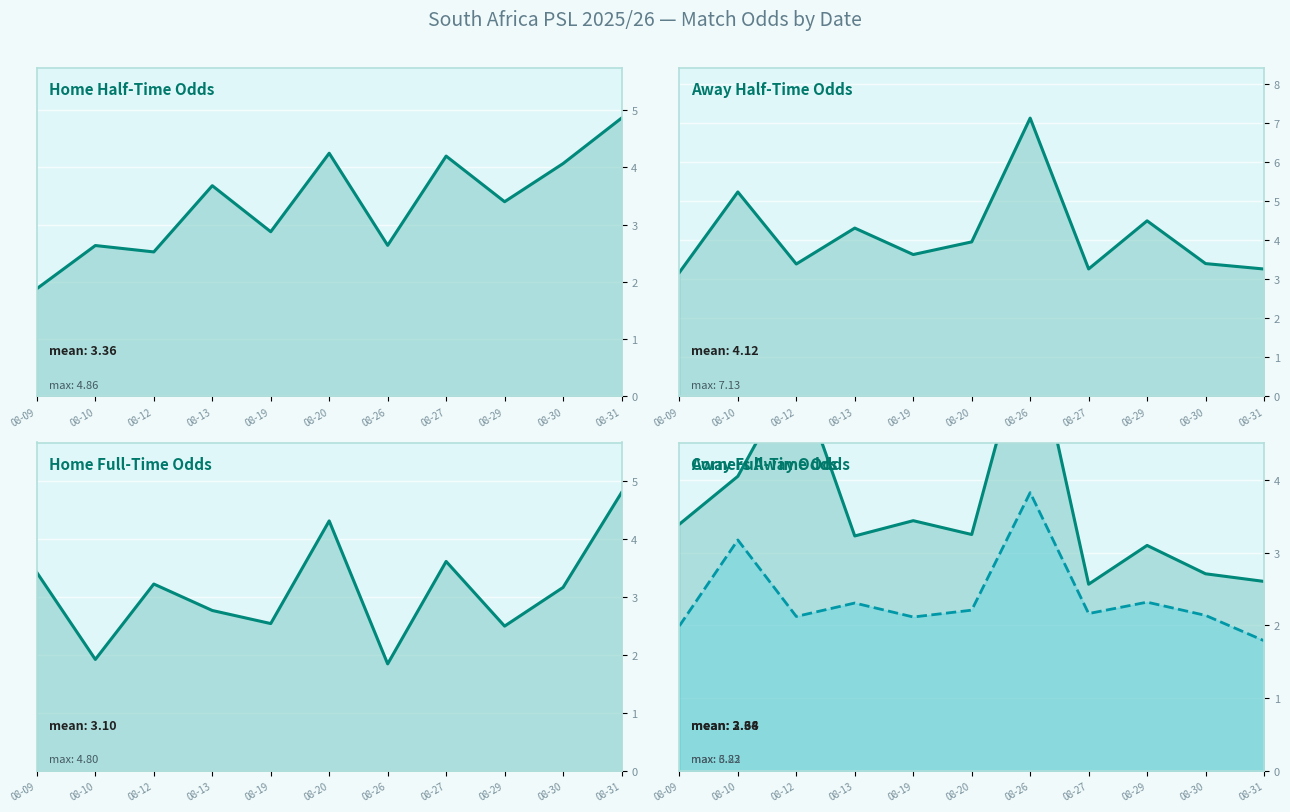

What is the sum of all Odd Corners A values?

26.2